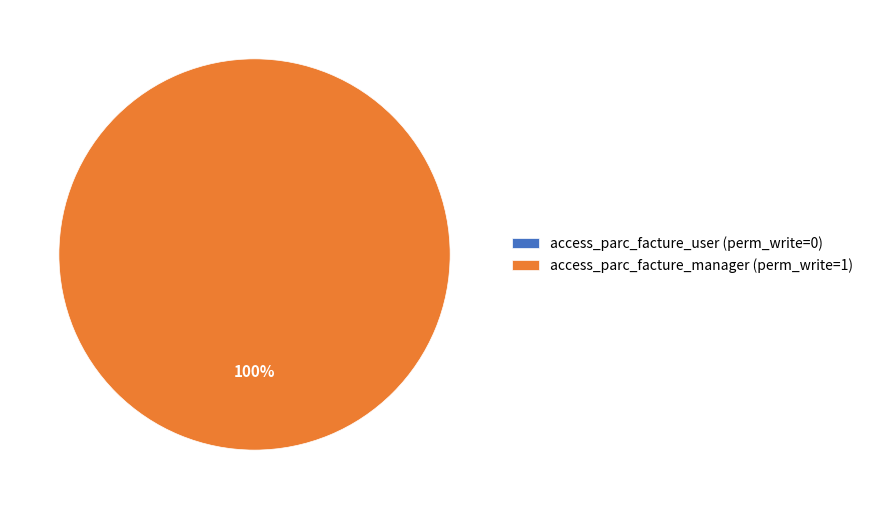

Rank the categories by value from lowest to highest.

Facture User, Facture Manager